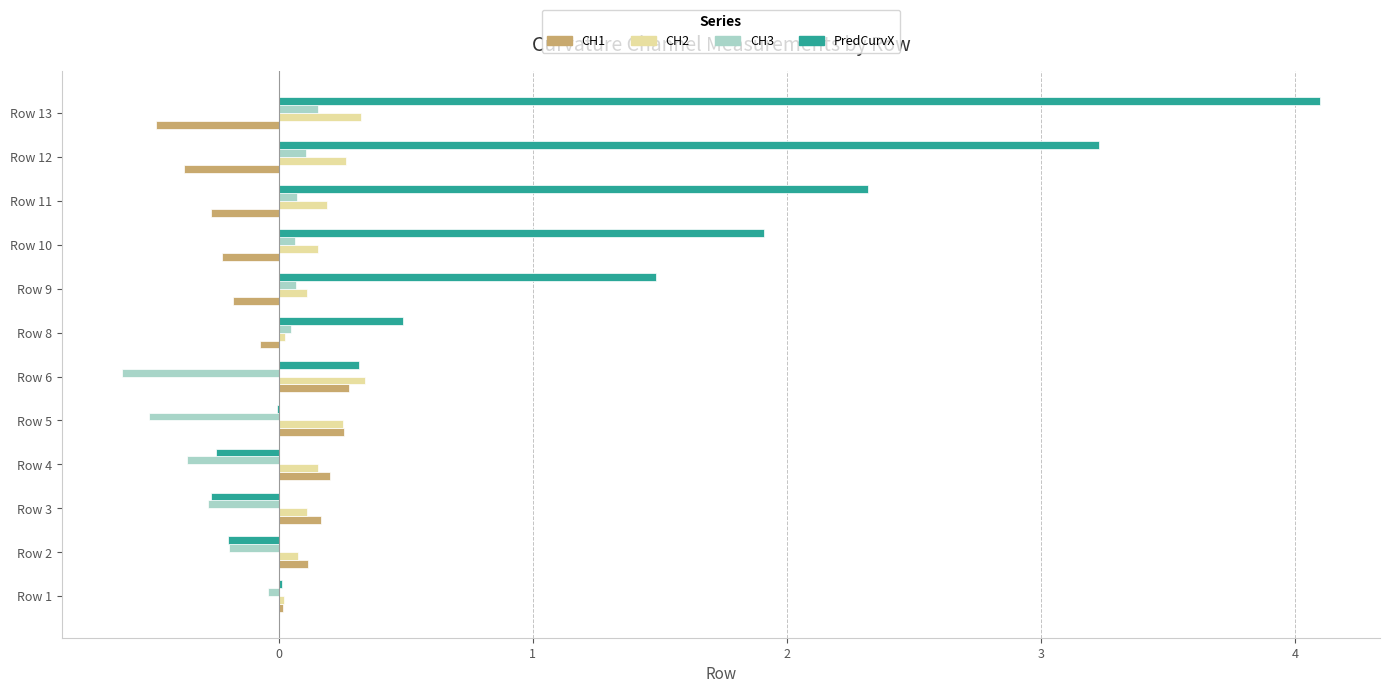

Count the number of categories in the chart.

12